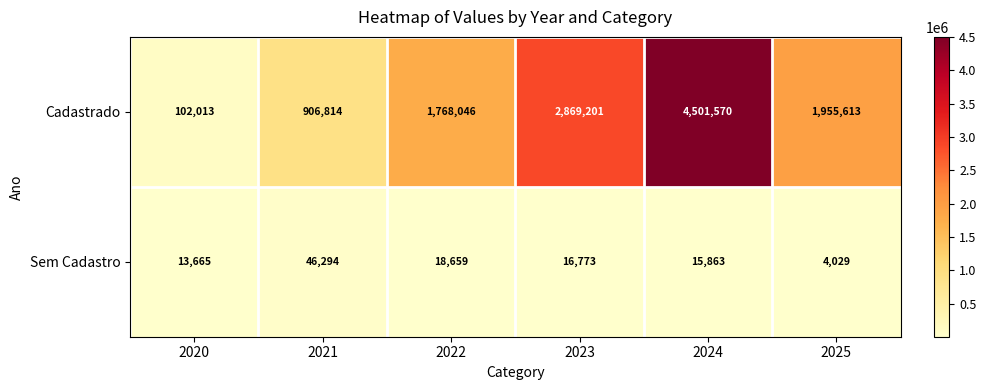

The value of Cadastrado at 2022 is 610215. True or false?

False